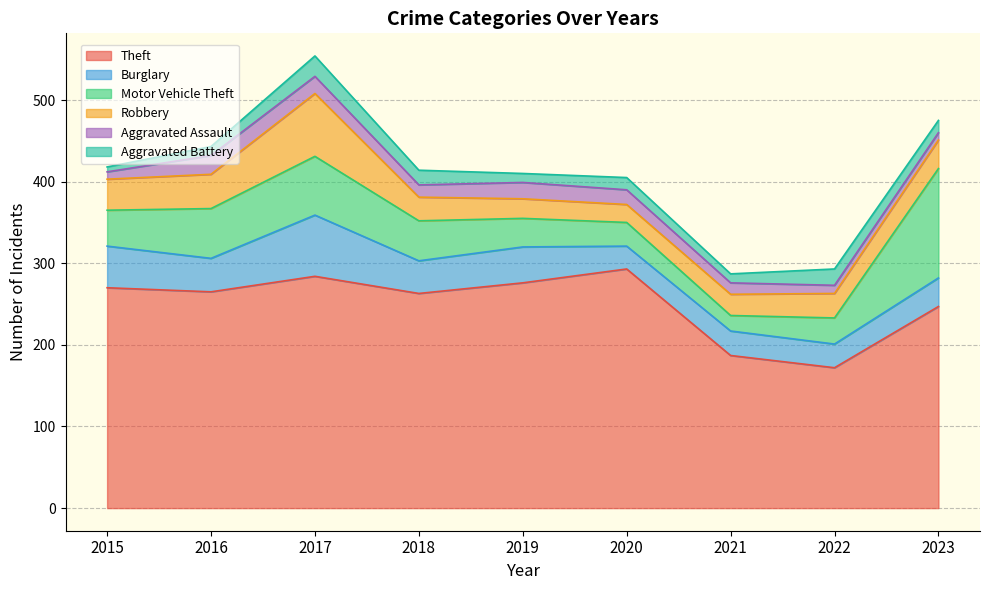

Count the Aggravated Battery values in the range 11 to 18.

6